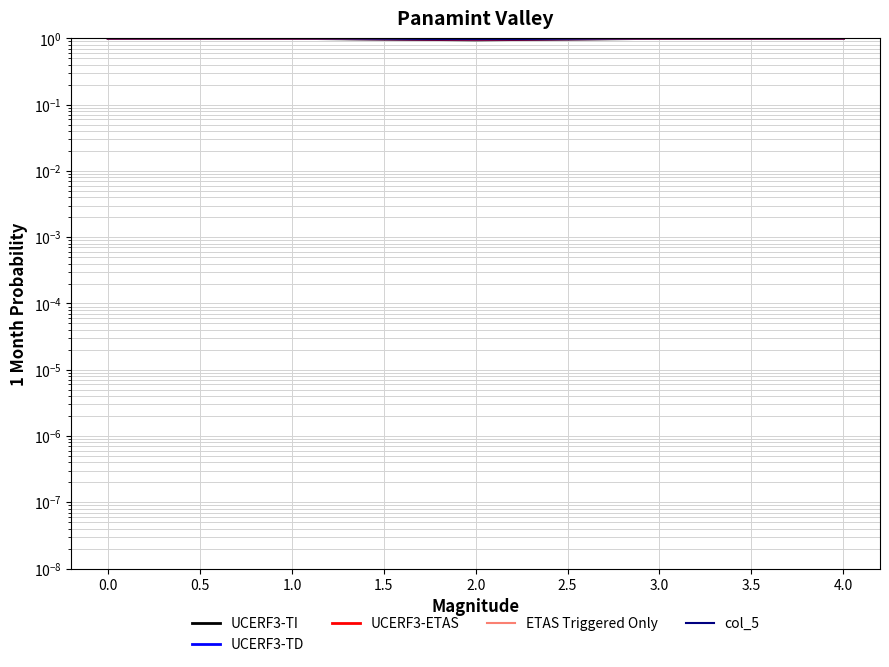

The value of UCERF3-ETAS at 3.0 is 1.0. True or false?

True